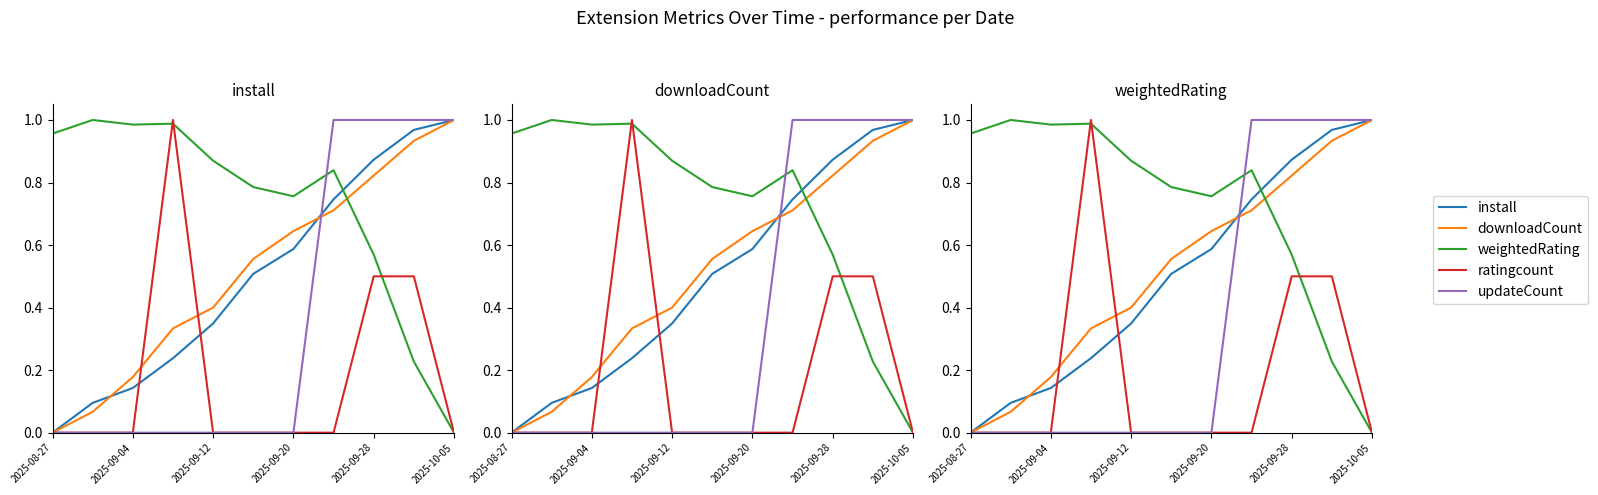

How many lines are shown in the chart?

5